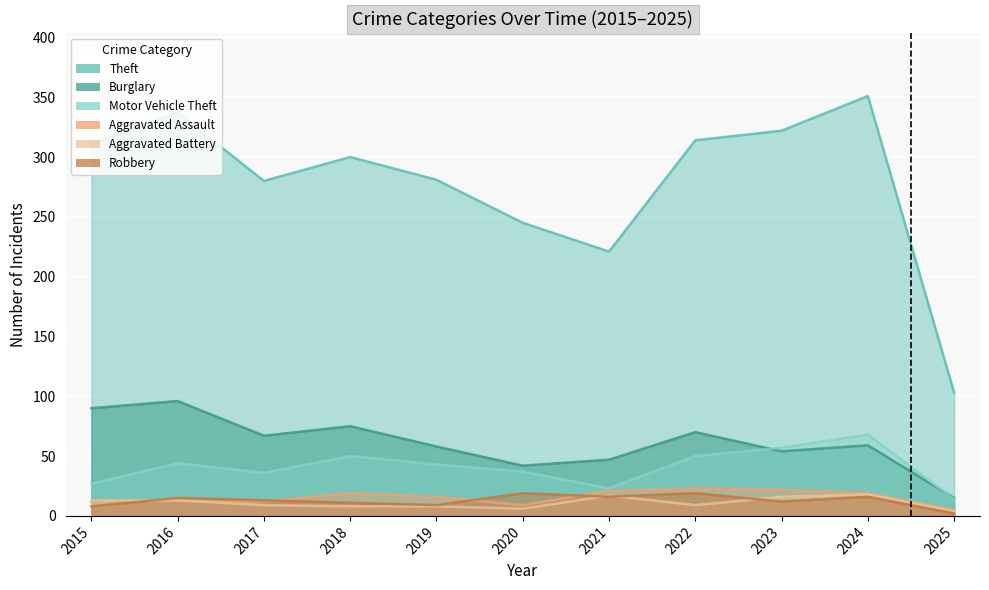

Does the chart display data point markers on the line(s)?

No